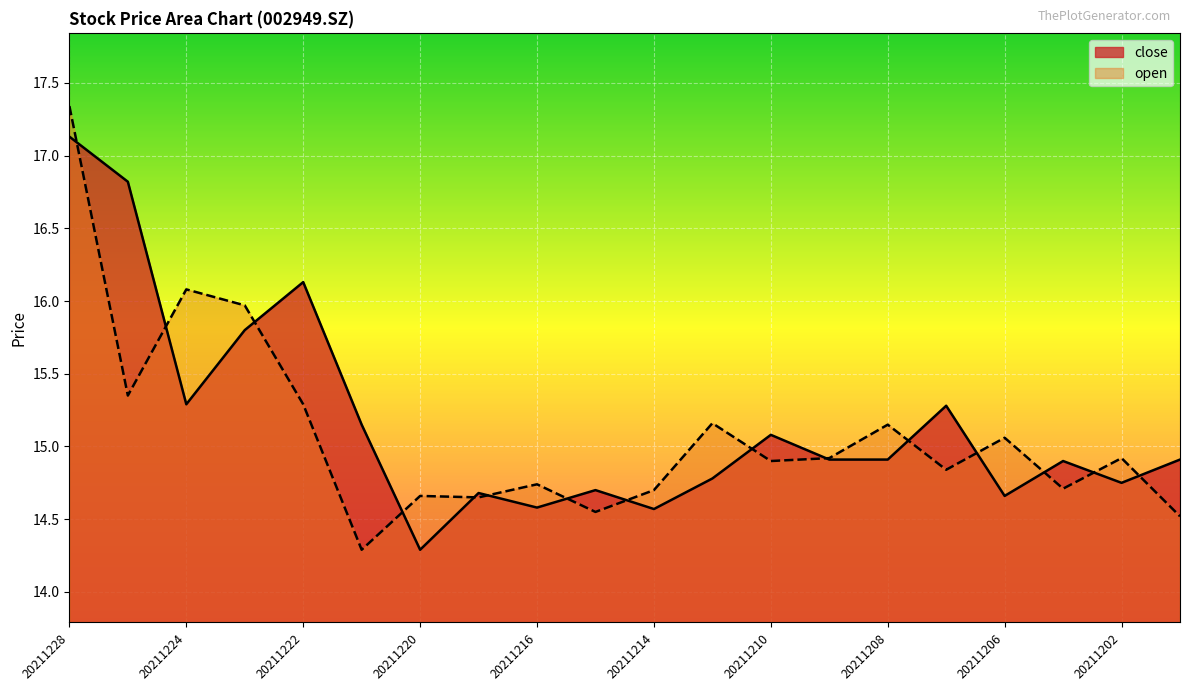

Between 20211207 and 20211217, which is larger?

20211207